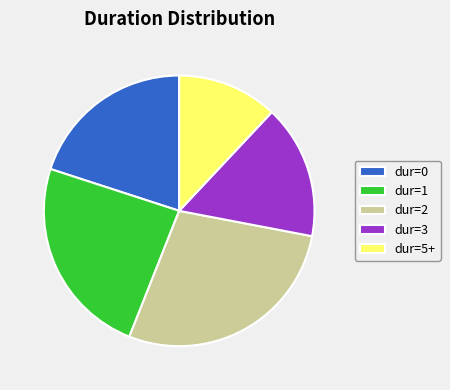

How many slices are in this pie chart?

5